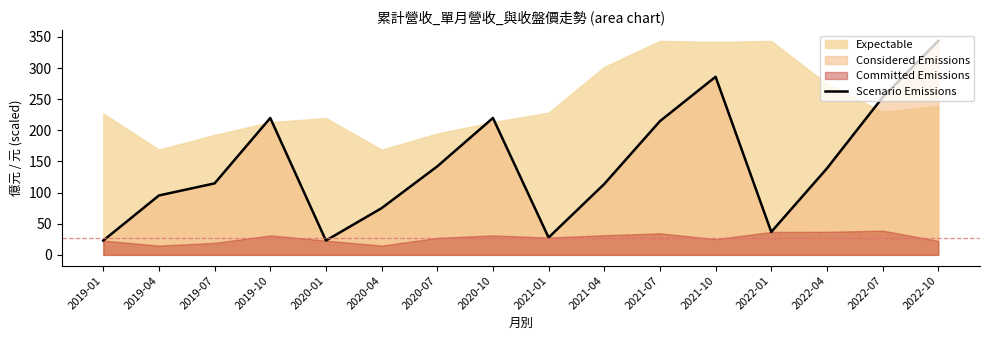

Is it true that the value at 2020-07 is 213.4?

False